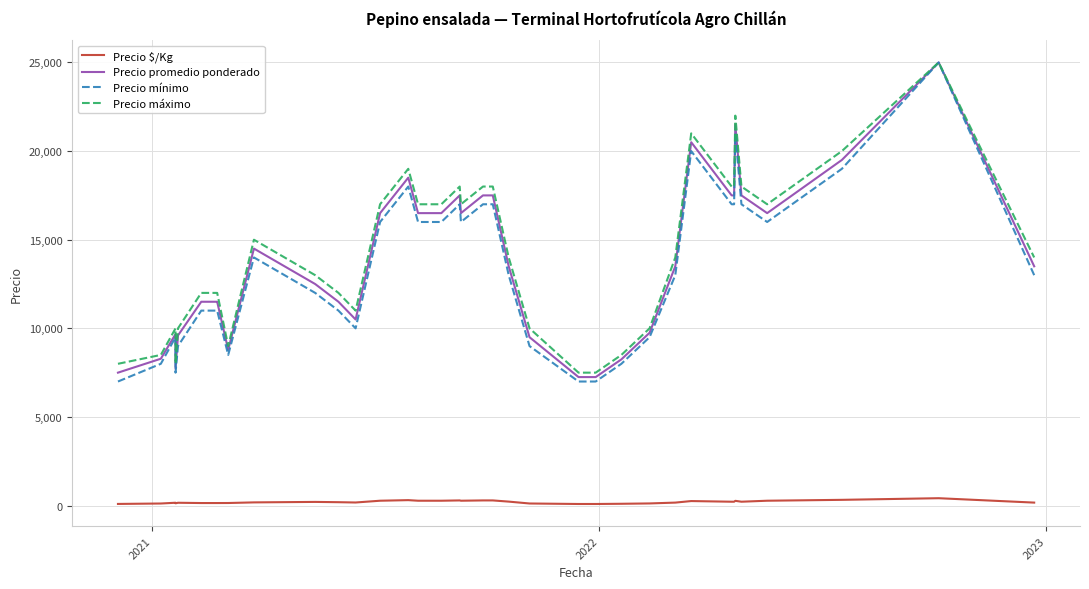

Is the value of Precio promedio ponderado at 4 greater than the value of Precio máximo at 2022?

No